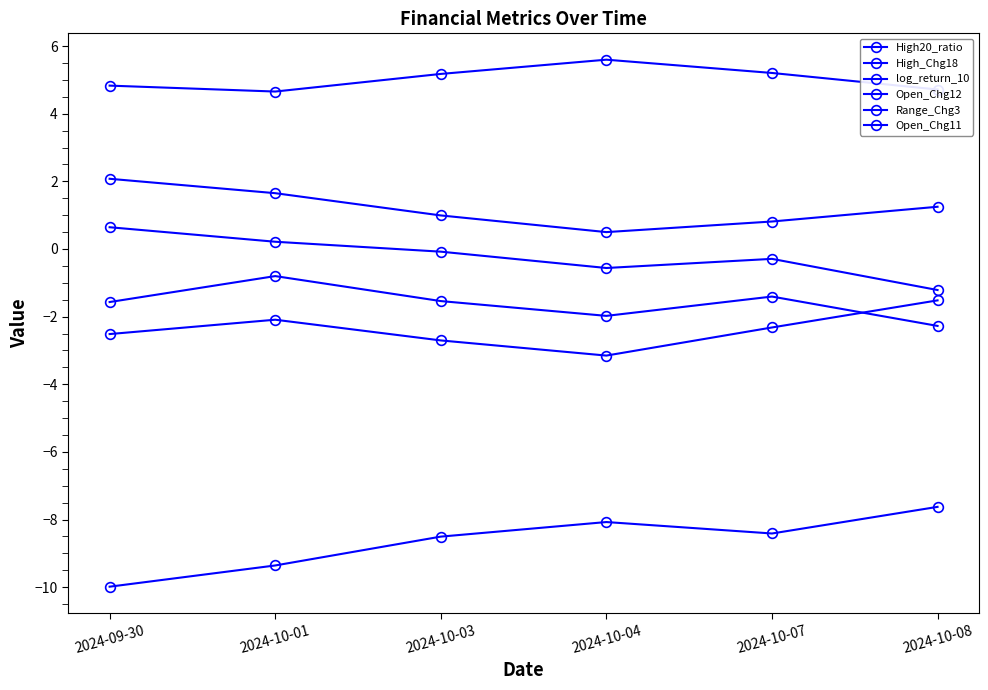

What is the approximate value of log_return_10 at 2024-09-30?

2.1